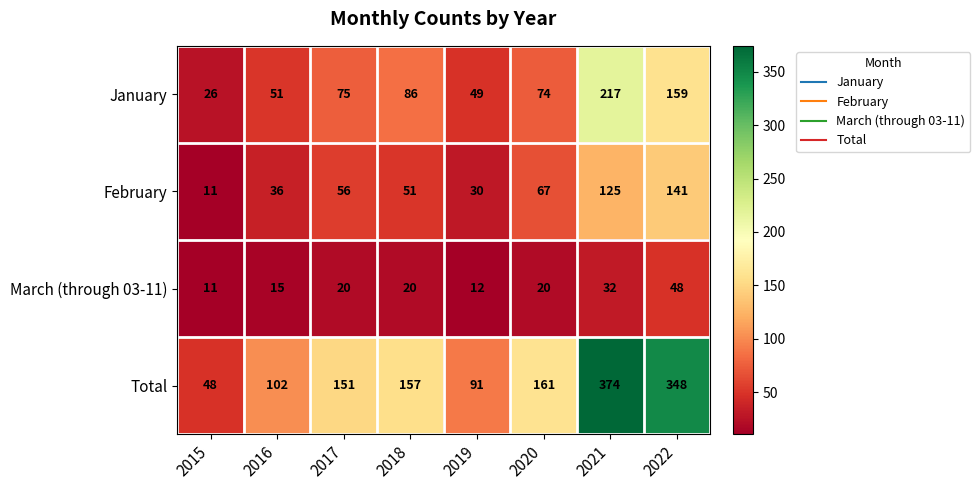

Which series changed the most between 2018 and 2022?

Total